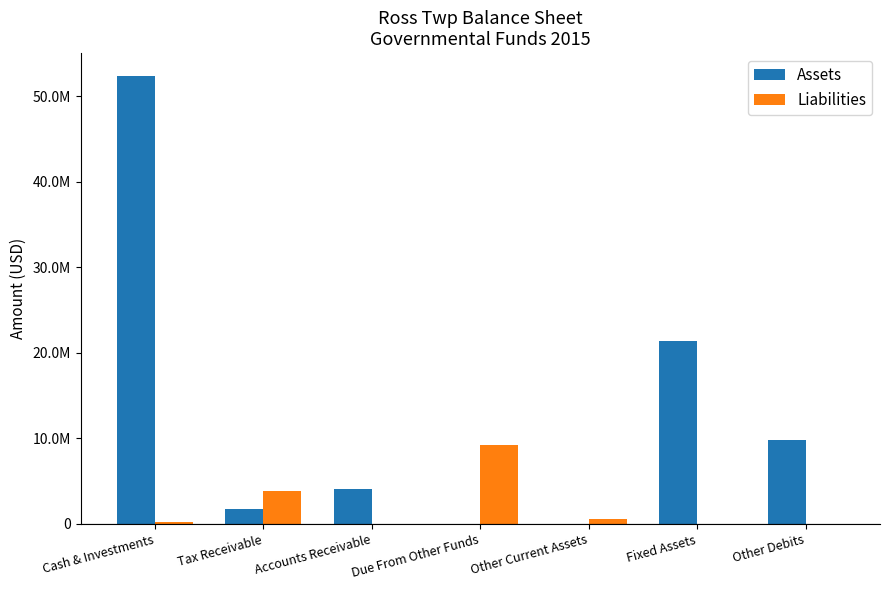

Rank the series by their average value, from lowest to highest.

Liabilities, Assets